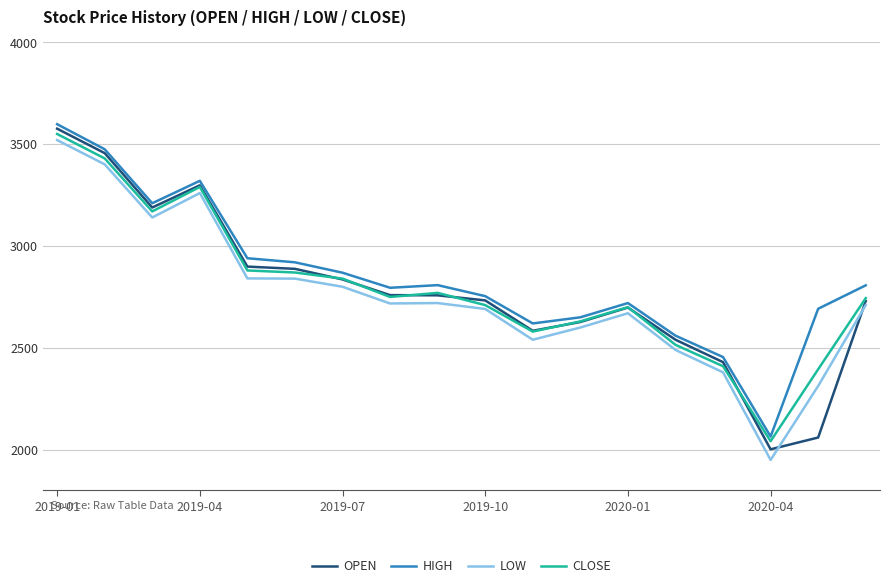

Which series has the widest spread of values?

OPEN